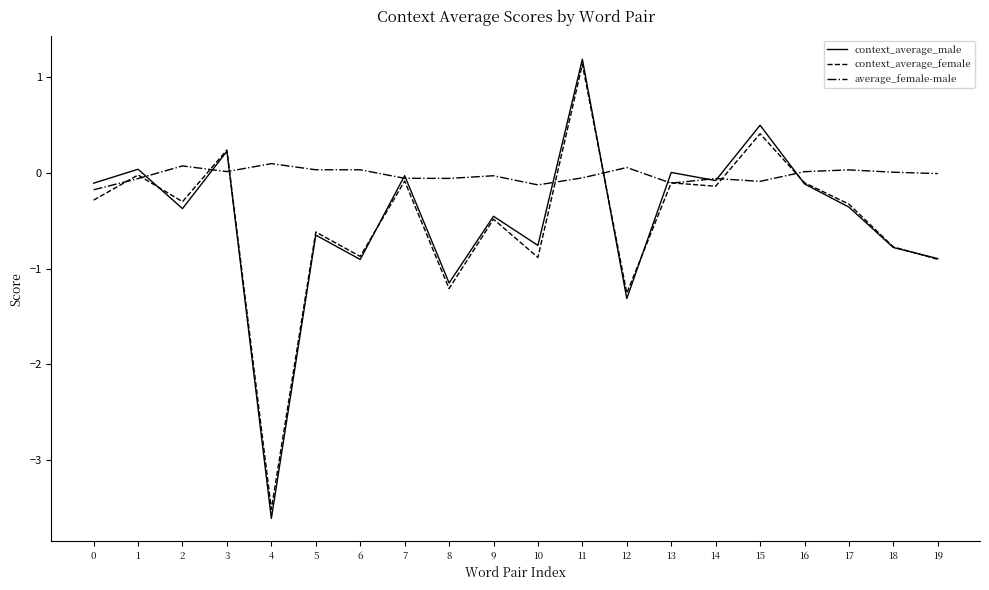

How many lines are shown in the chart?

3